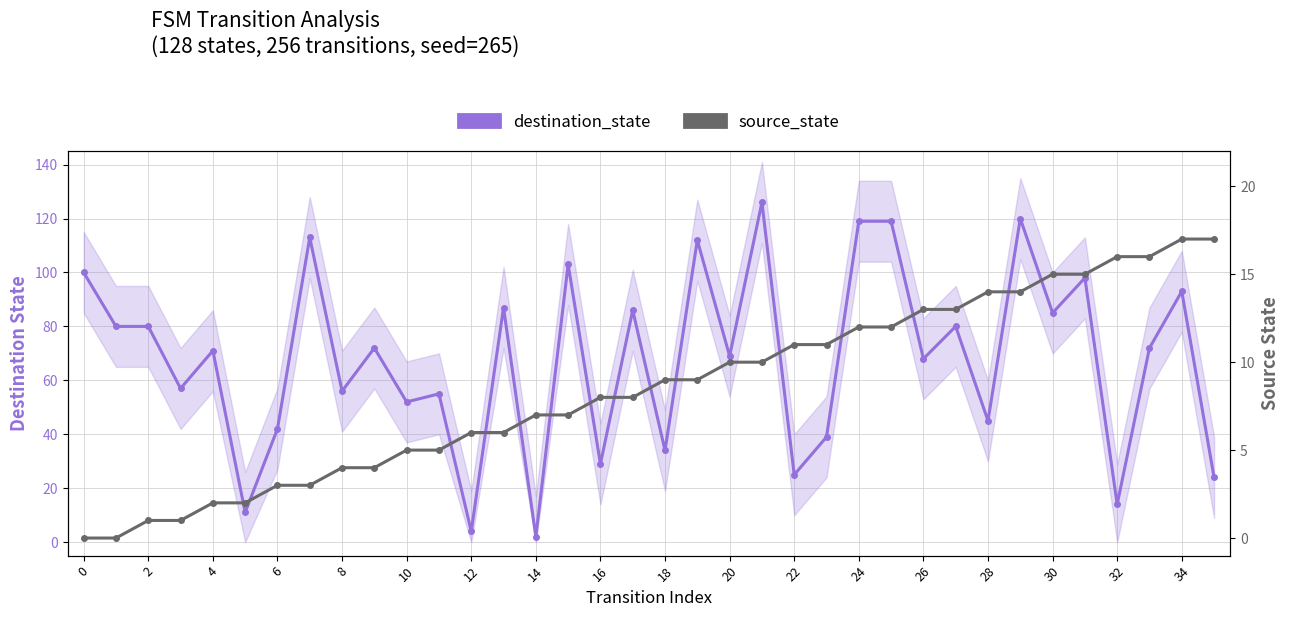

Where is destination_state nearest to the value 64?

26